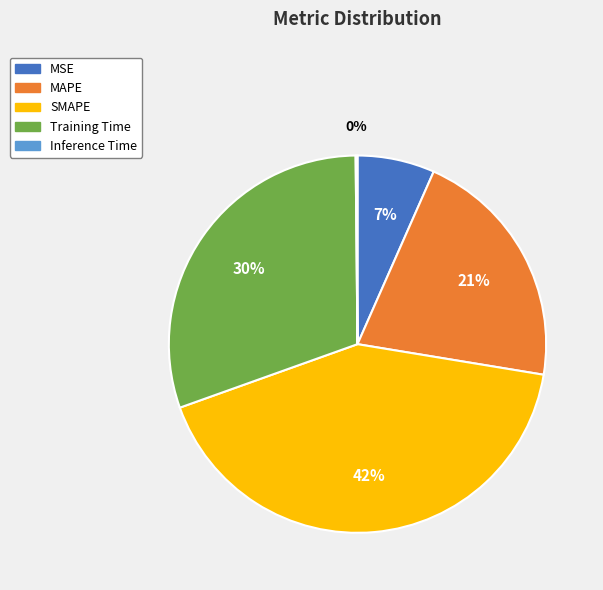

Which slice is the largest?

SMAPE